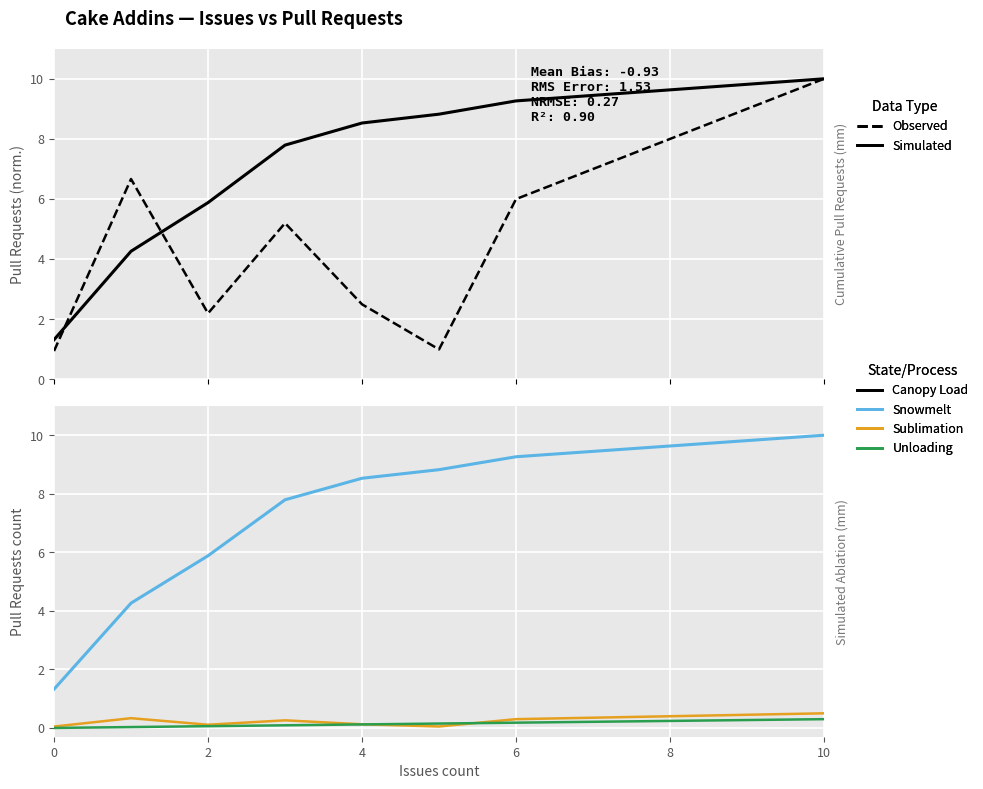

Reading right to left, transcribe all the data shown in this chart.

Simulated: 10.0	9.3	8.8	8.5	7.8	5.9	4.3	1.3
Observed: 10.0	6.0	1.0	2.5	5.2	2.2	6.7	0.9
Snowmelt: 10.0	9.3	8.8	8.5	7.8	5.9	4.3	1.3
Sublimation: 0.5	0.3	0.1	0.1	0.3	0.1	0.3	0.0
Unloading: 0.3	0.2	0.1	0.1	0.1	0.1	0.0	0.0